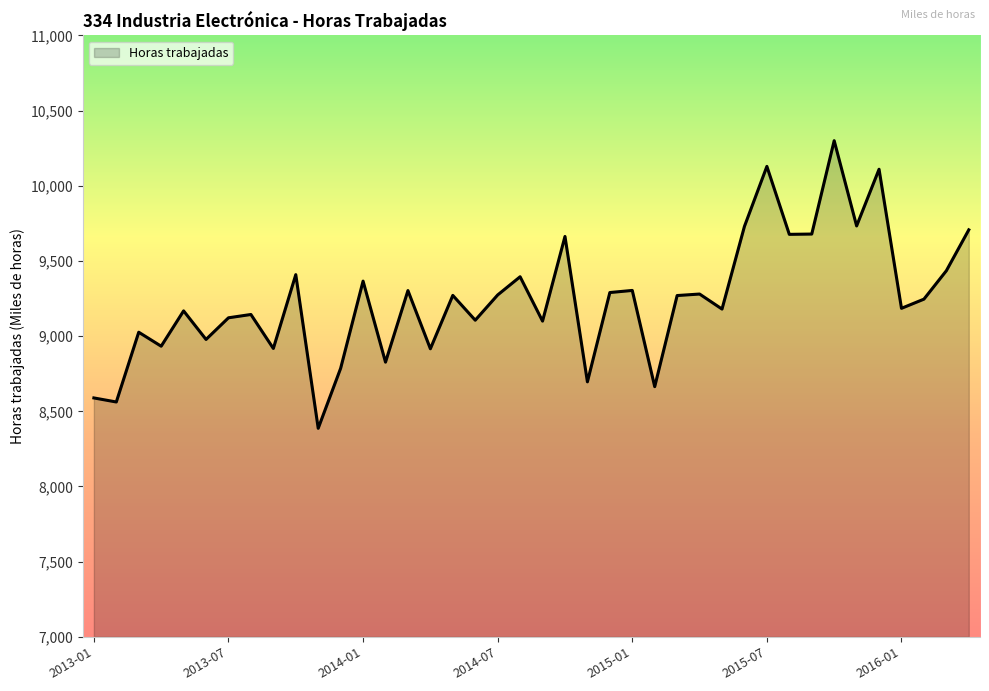

What is the difference between the maximum and minimum values?

1913